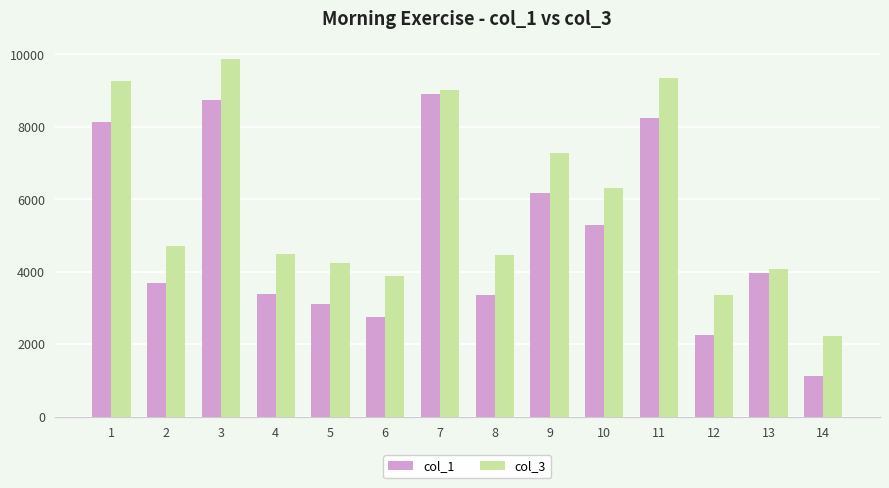

What value does the col_1 series have at 9, to the nearest 100?

6200